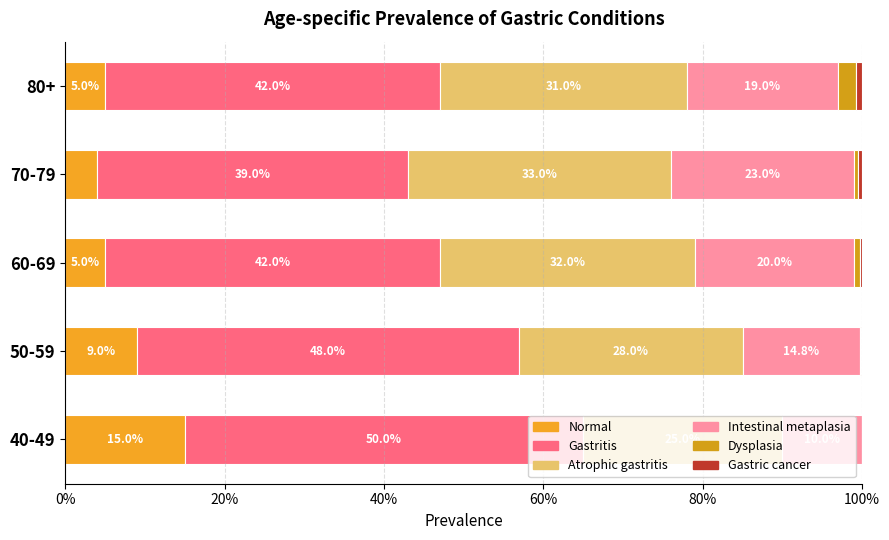

Does the chart contain any negative values?

No